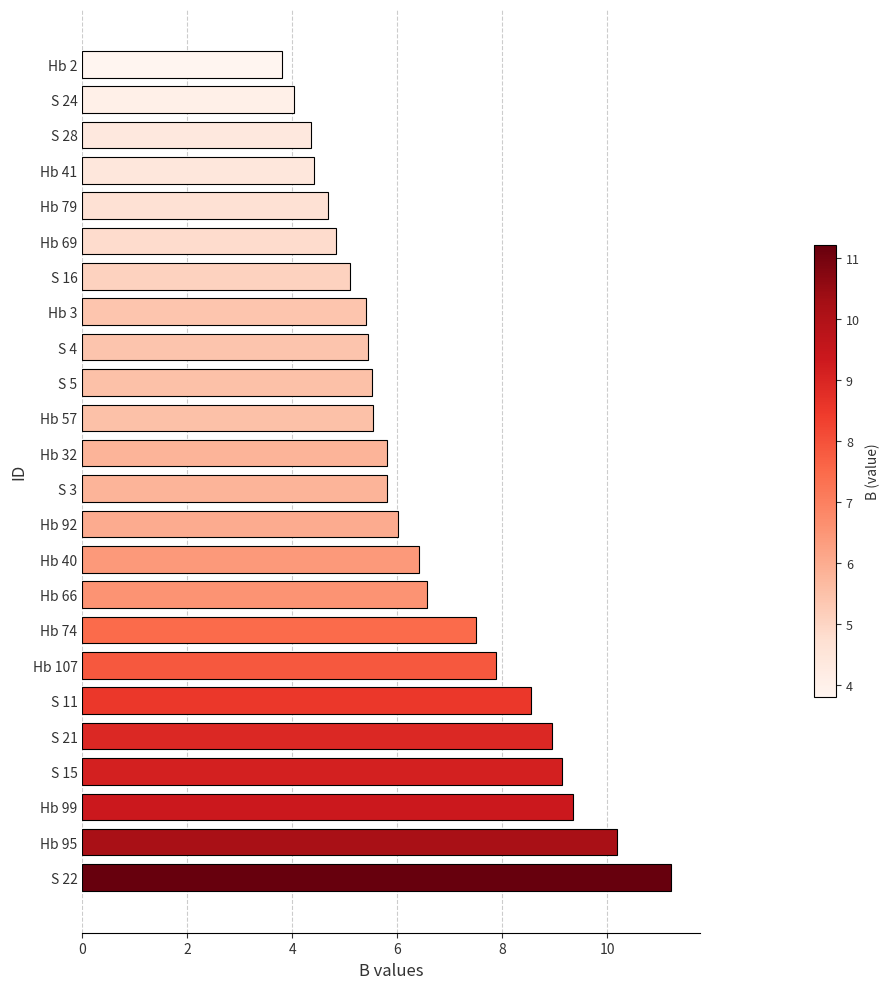

Is it true that the value at Hb 74 is 7.5?

True